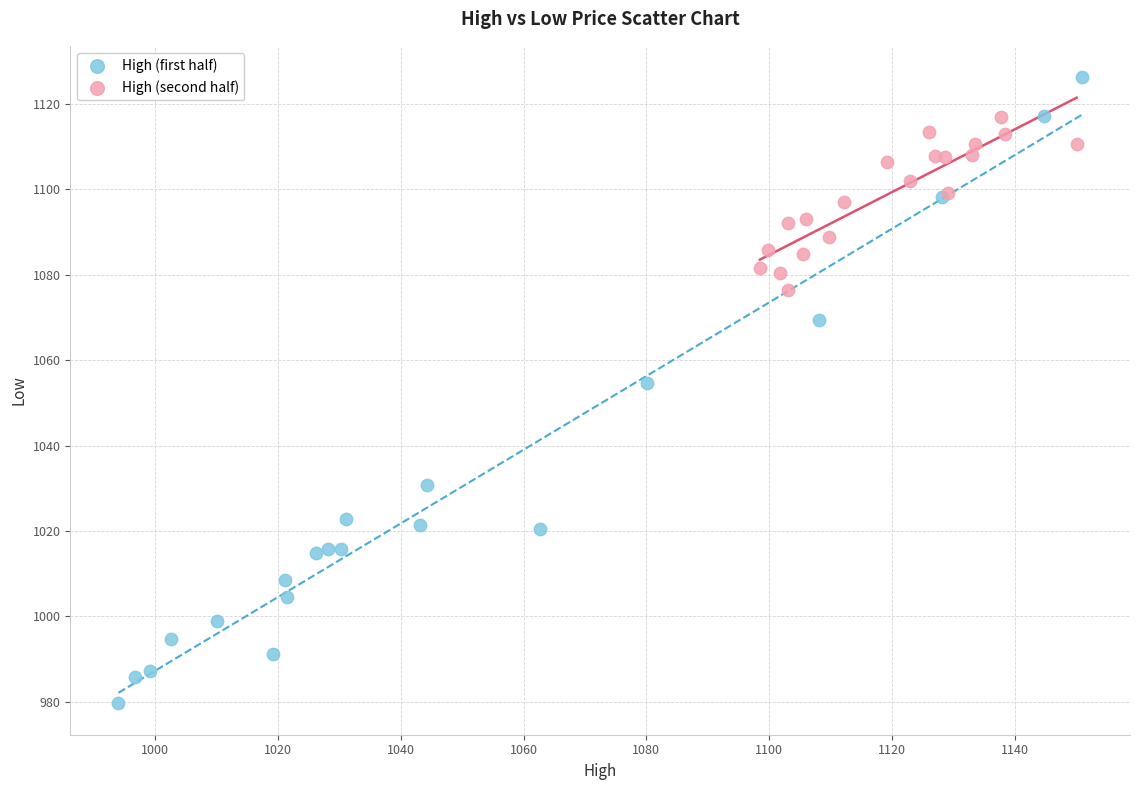

What are all the series names shown in the legend?

High (first half), High (second half)